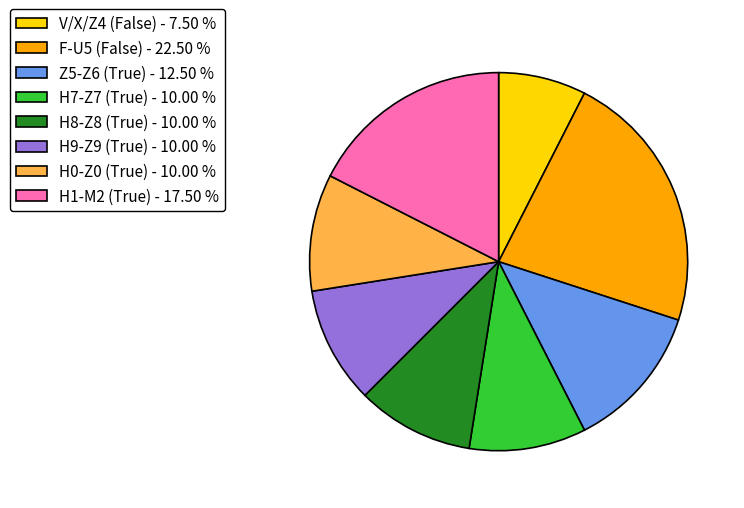

Is there a majority slice in this chart?

No